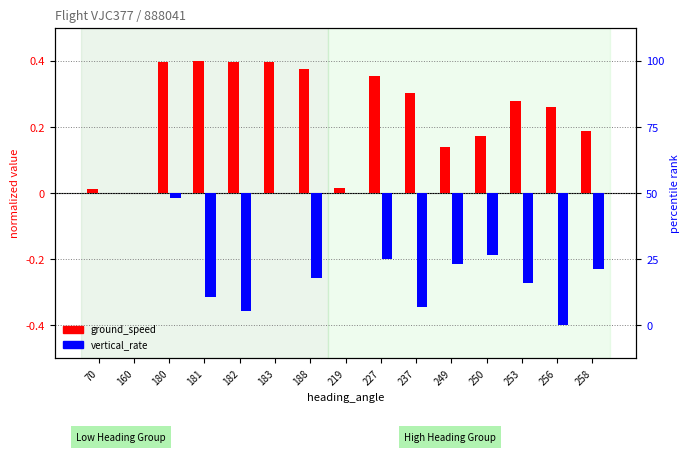

What is the spread (max minus min) of values at 237?

0.6